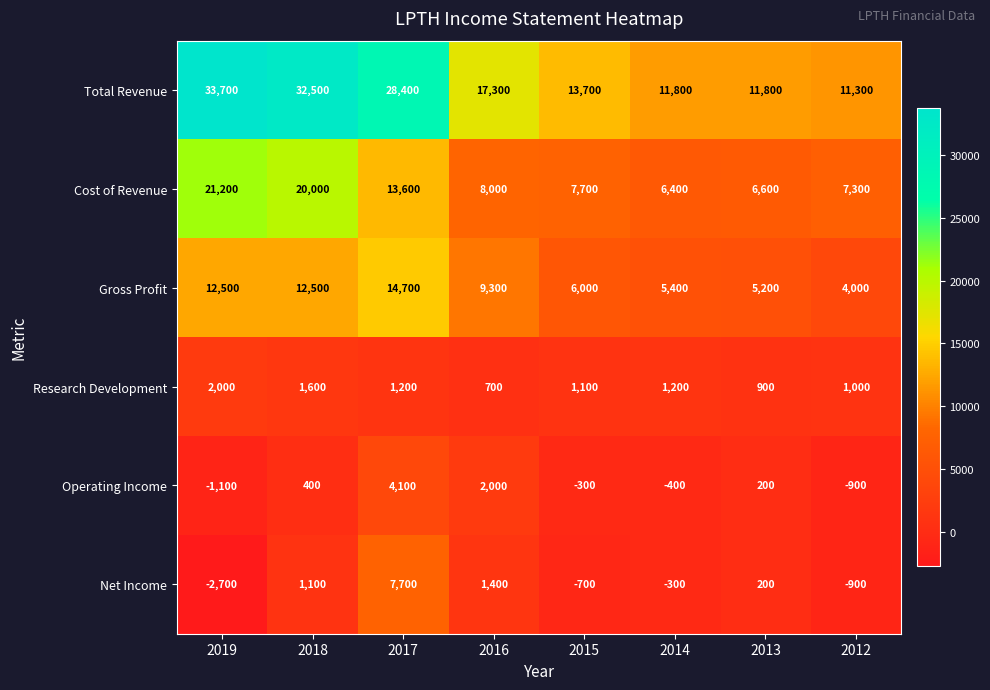

How many data points does each series have?

8